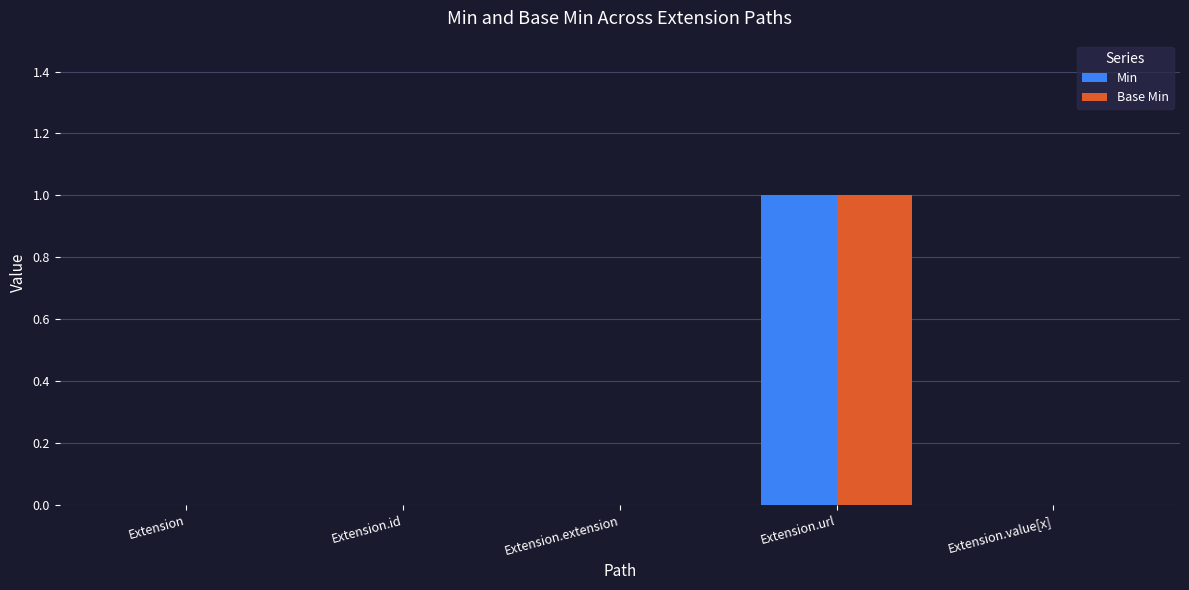

Which category has the highest value in the Min series?

Extension.url